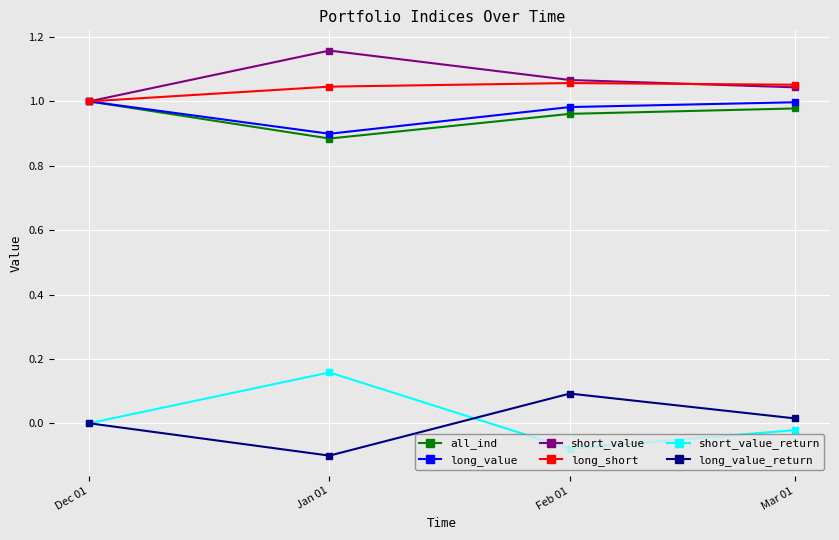

Which category has the highest value across all series?

Jan 01